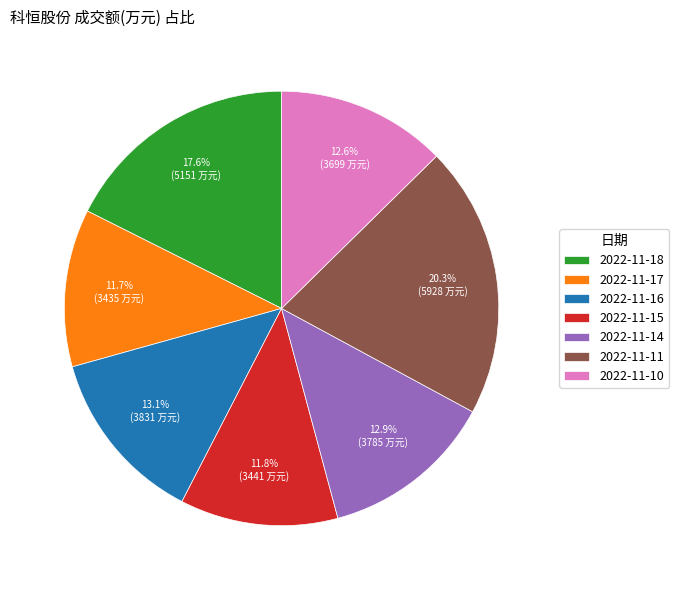

Between 2022-11-15 and 2022-11-16, which is larger?

2022-11-16